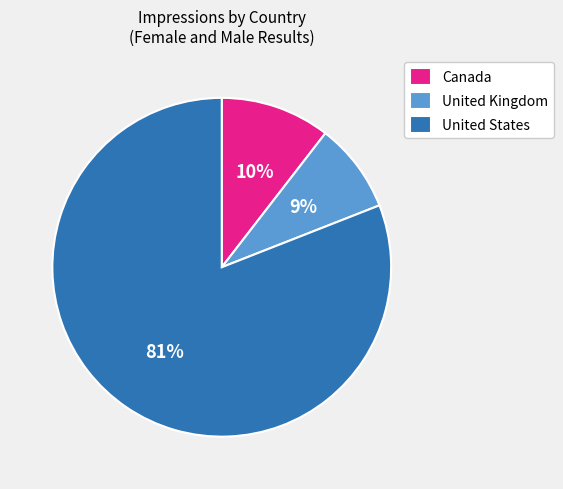

Which slice is the largest?

United States